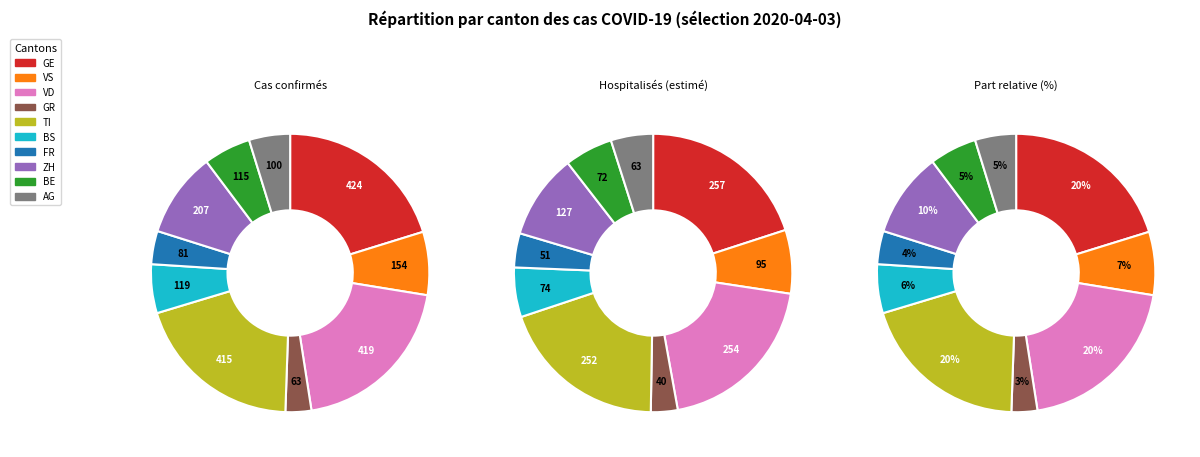

Does VD account for over 50% of the chart?

No